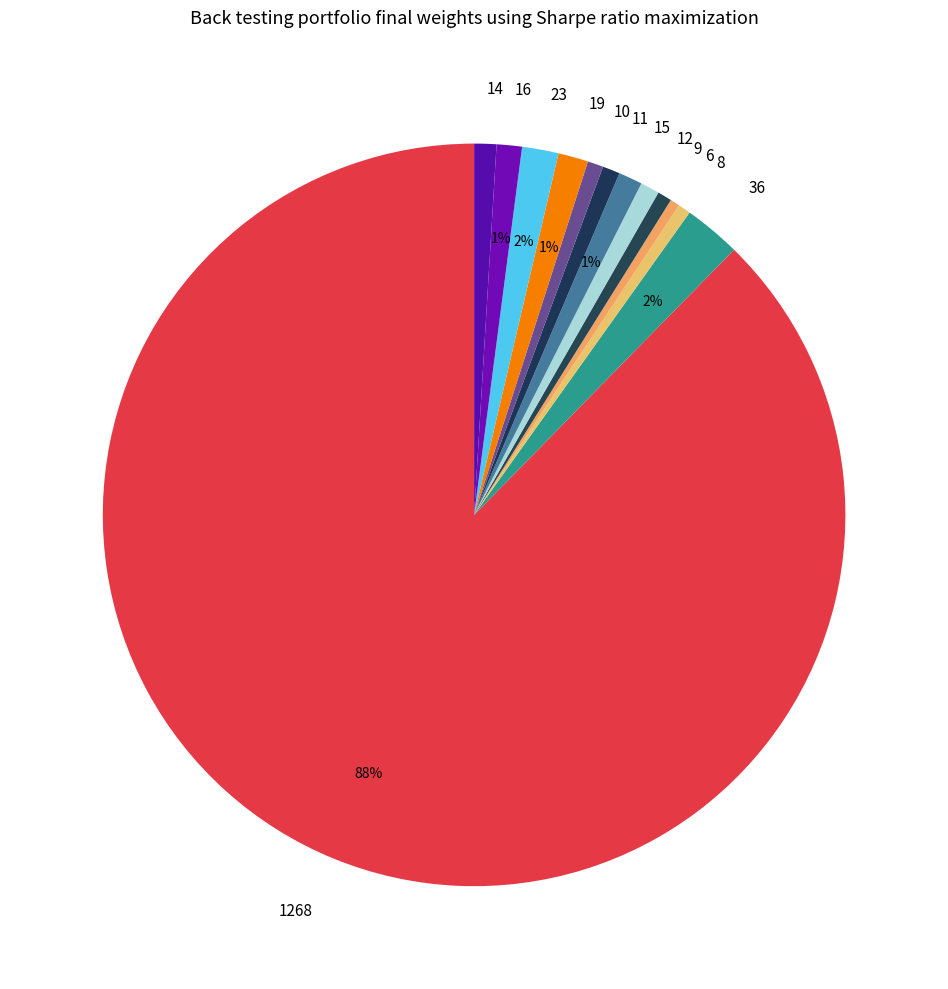

What percentage is the 11 slice, to the nearest percent?

1%